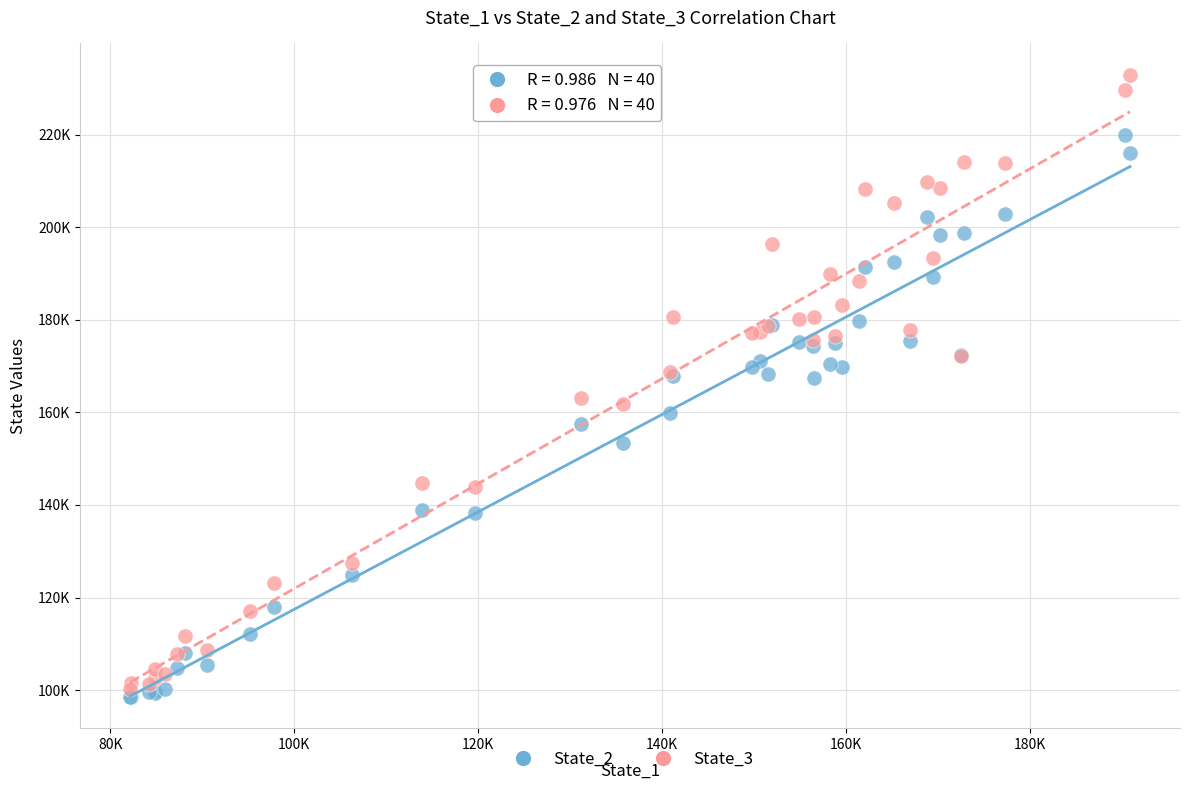

Which series reaches the maximum Y coordinate?

State_3